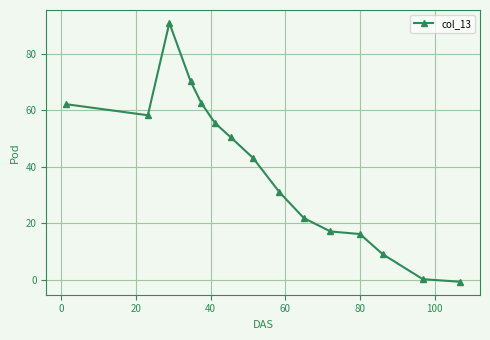

What is the sum of all values?

588.5